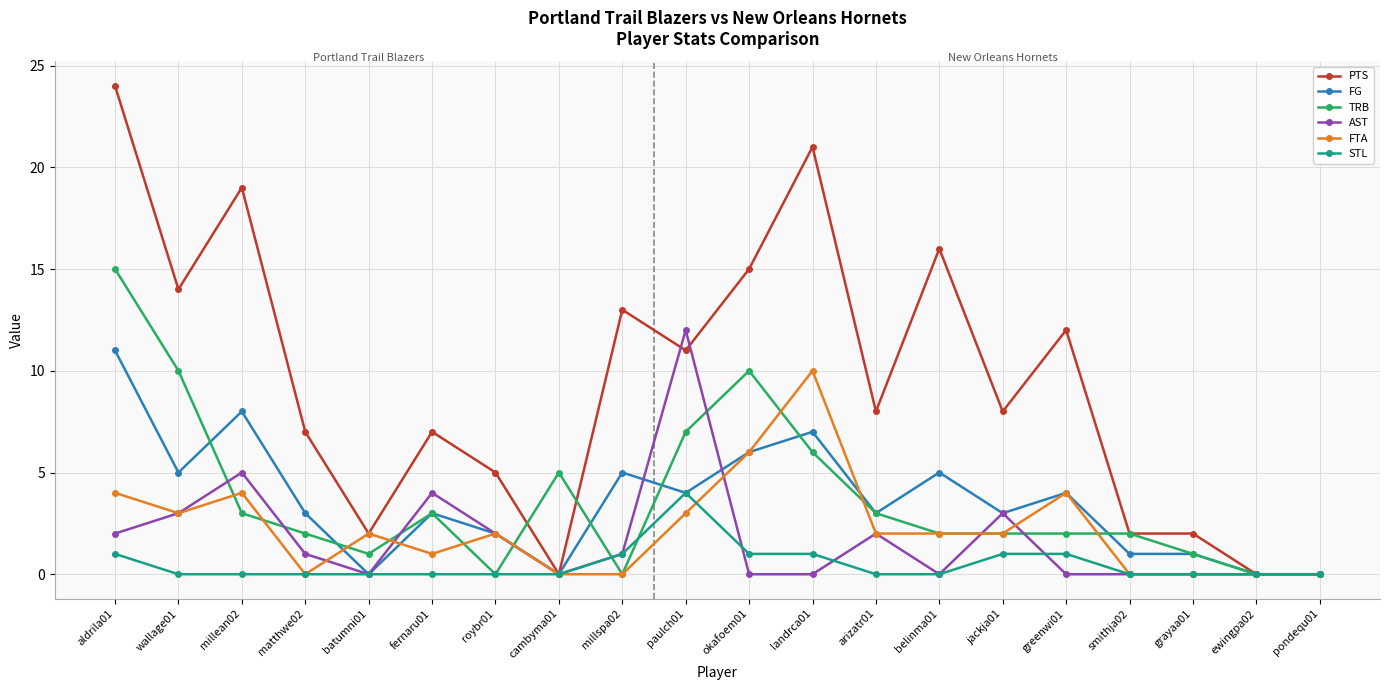

True or false: TRB has more than 2 points higher than both neighbors.

True